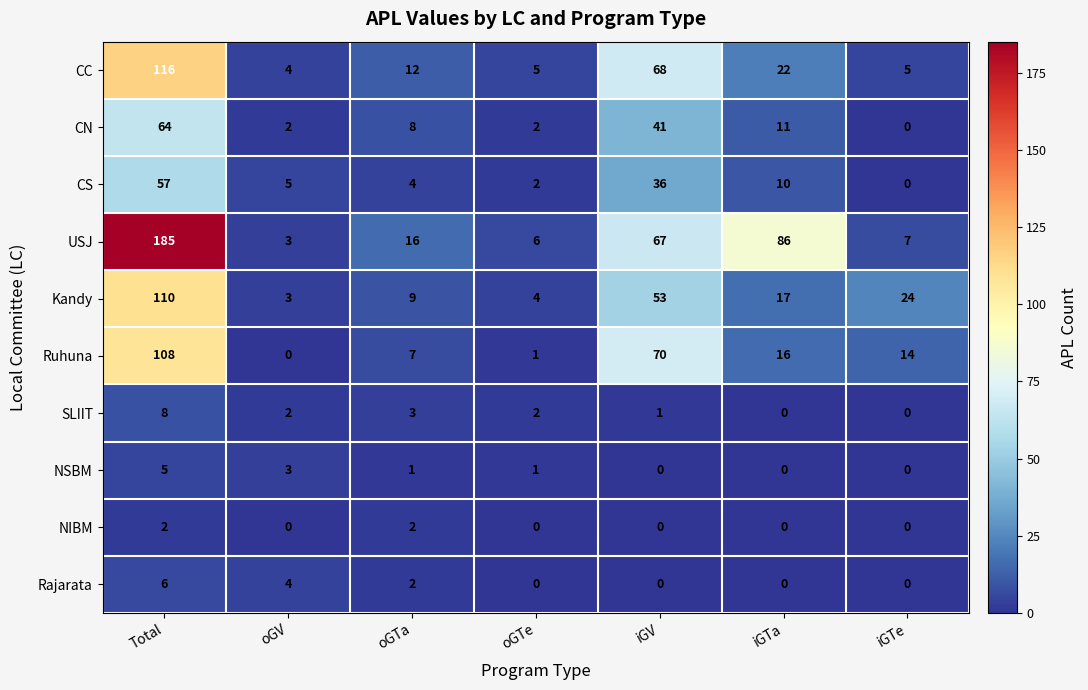

What value does the Kandy series have at oGTa, to the nearest 10?

10